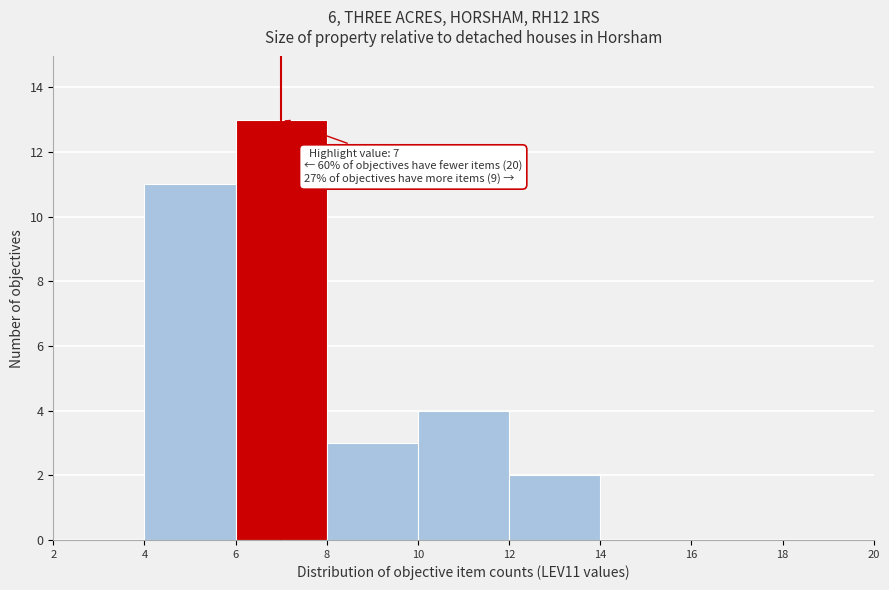

Over which range of the x-axis is the bar tallest?

6 to 8